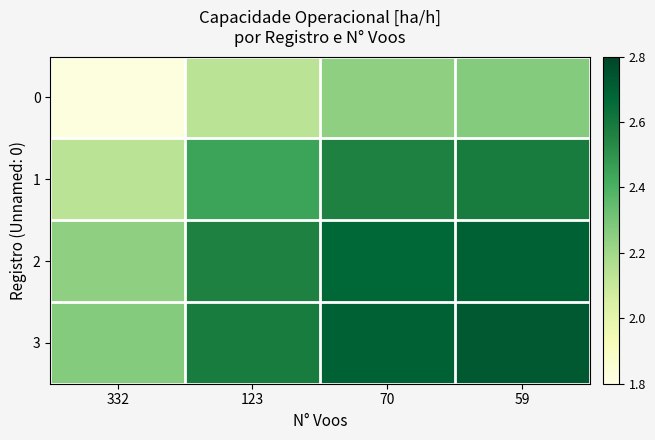

Rank the series at 123 from highest to lowest value.

3, 2, 1, 0